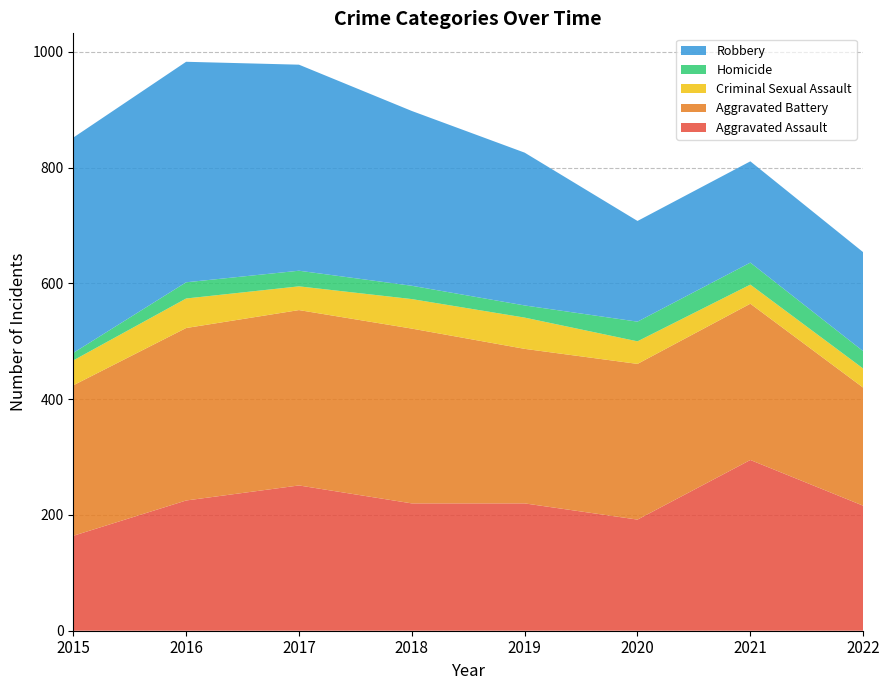

Reading left to right, what are all the values shown in this chart?

Aggravated Assault: 2015=164	2016=225	2017=251	2018=220	2019=220	2020=192	2021=295	2022=216
Aggravated Battery: 2015=260	2016=298	2017=303	2018=302	2019=267	2020=269	2021=270	2022=204
Criminal Sexual Assault: 2015=43	2016=51	2017=41	2018=51	2019=54	2020=39	2021=33	2022=33
Homicide: 2015=13	2016=28	2017=27	2018=23	2019=21	2020=34	2021=38	2022=30
Robbery: 2015=372	2016=381	2017=356	2018=302	2019=264	2020=174	2021=175	2022=171